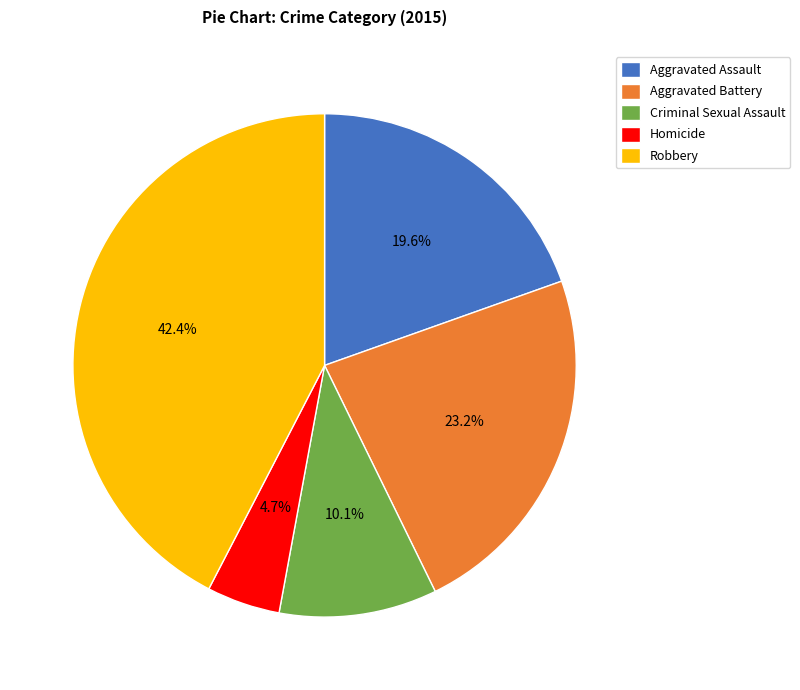

To the nearest percent, what percentage of the pie is Criminal Sexual Assault?

10%